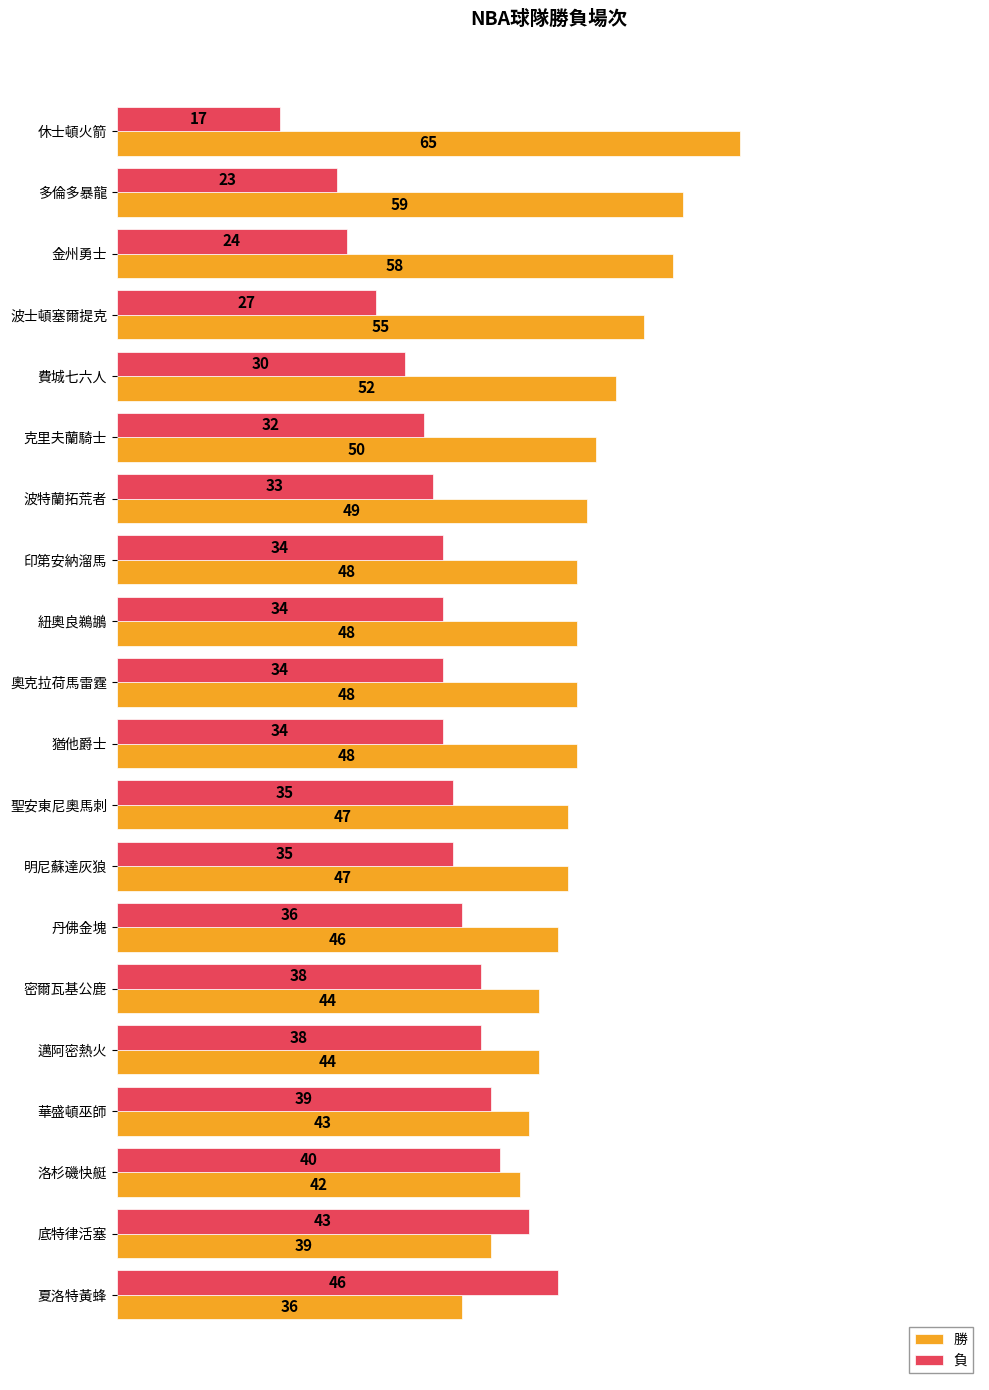

What is the difference between the maximum and minimum values in the 勝 series?

29